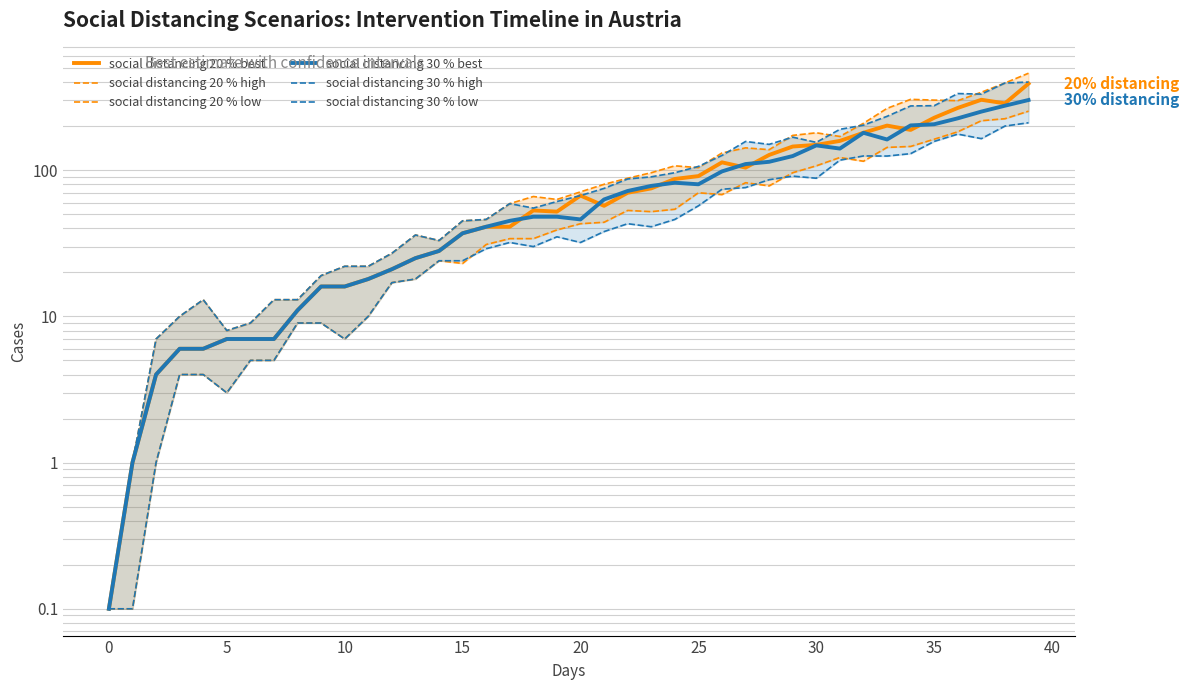

In social distancing 20 % high, how many points are lower than both neighbors (excluding endpoints)?

7